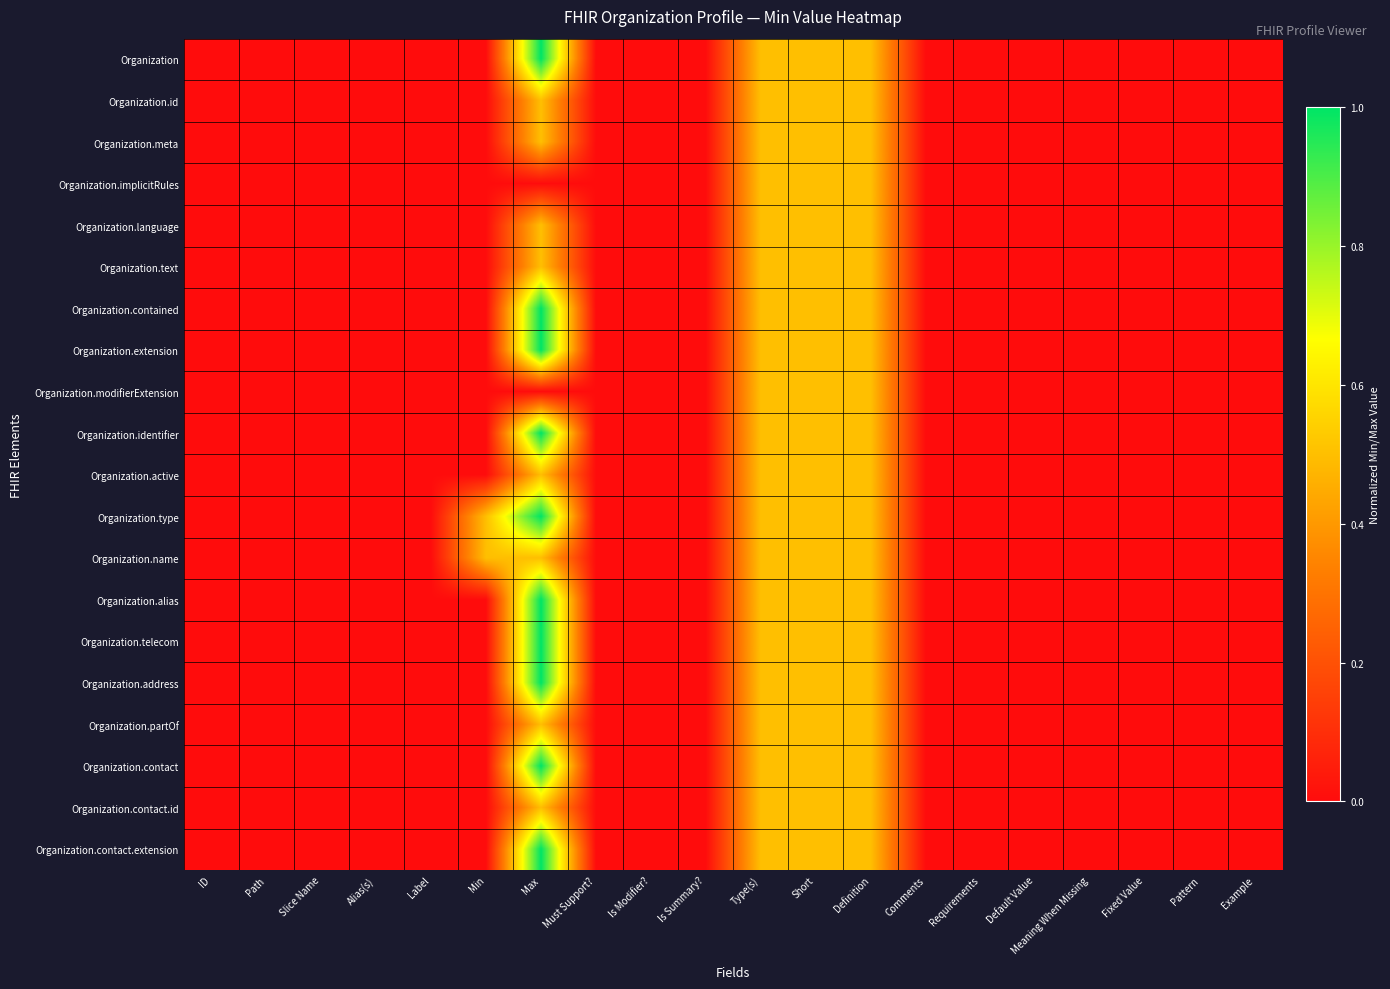

How many categories are shown in the chart?

20